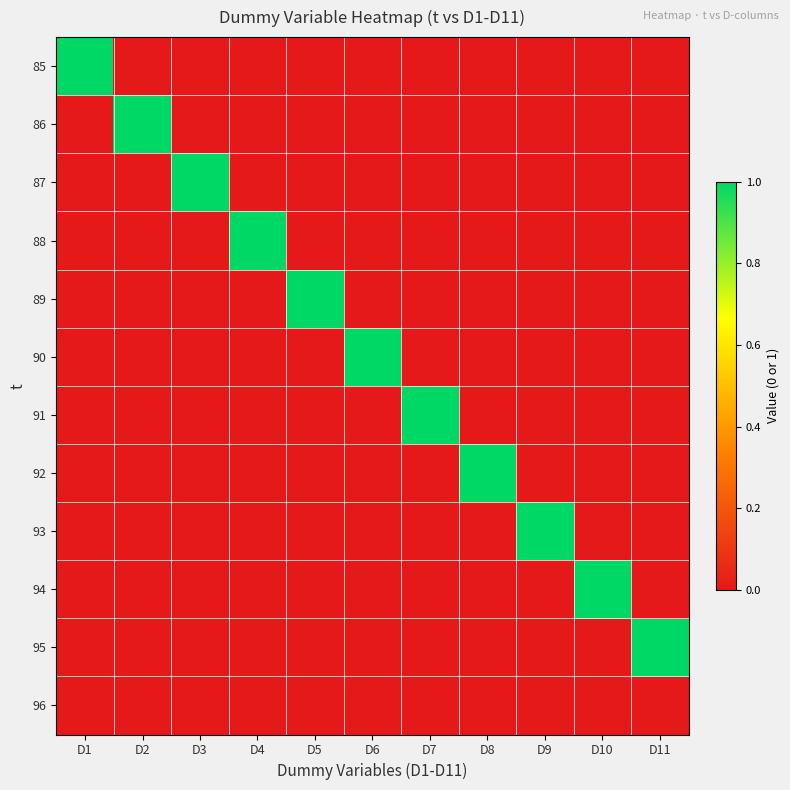

Which has a higher value, D1 or D3?

D1